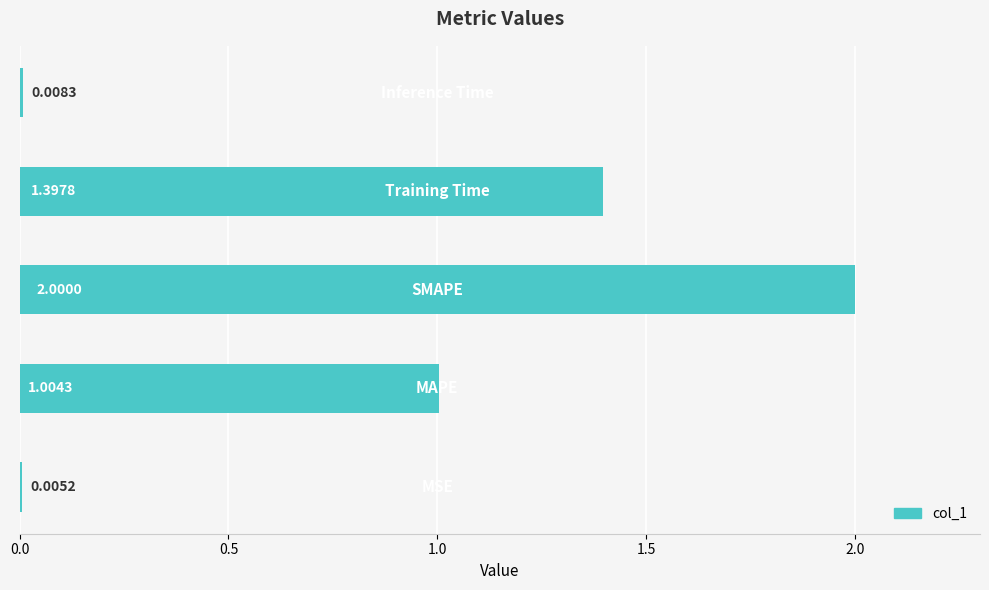

What is the sum of all values?

4.4